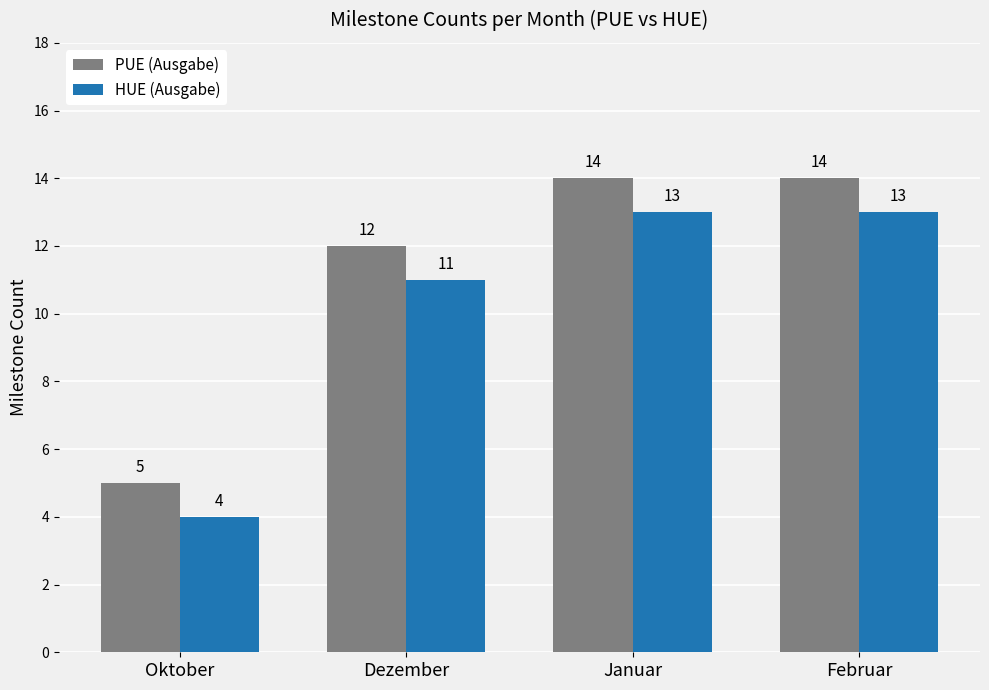

Is the value of PUE (Ausgabe) at Oktober greater than the value of HUE (Ausgabe) at Oktober?

Yes